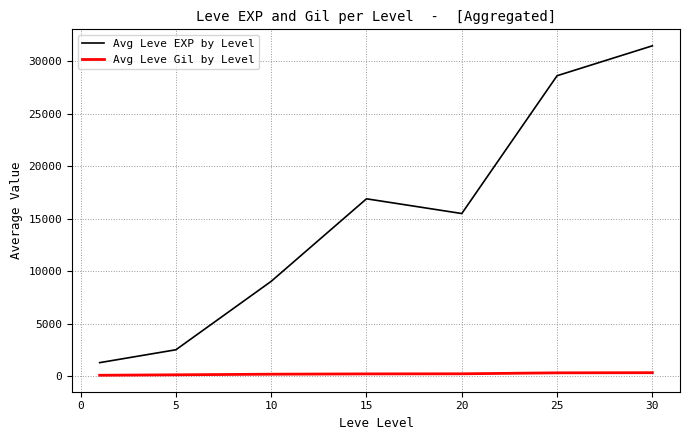

What is the maximum value shown in the chart?

31490